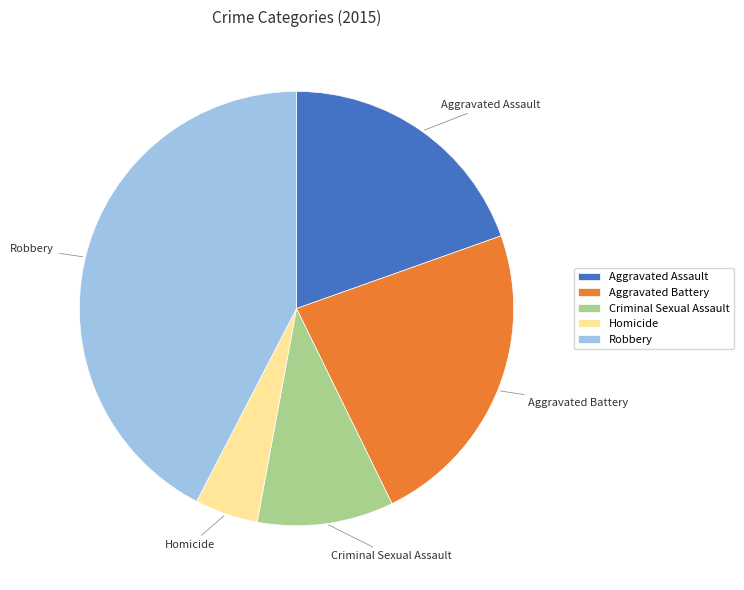

How many slices are in this pie chart?

5